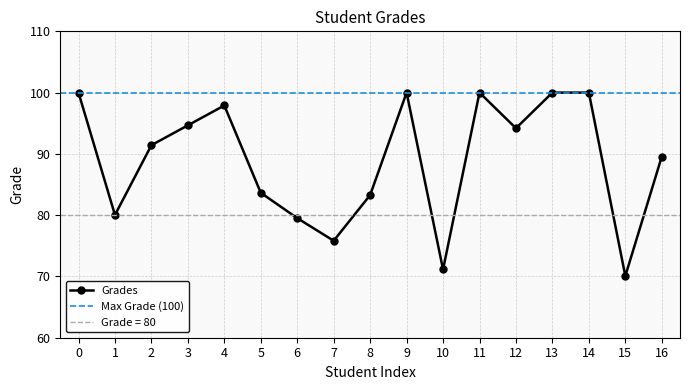

Is it true that the value at 3 is 94.7?

True